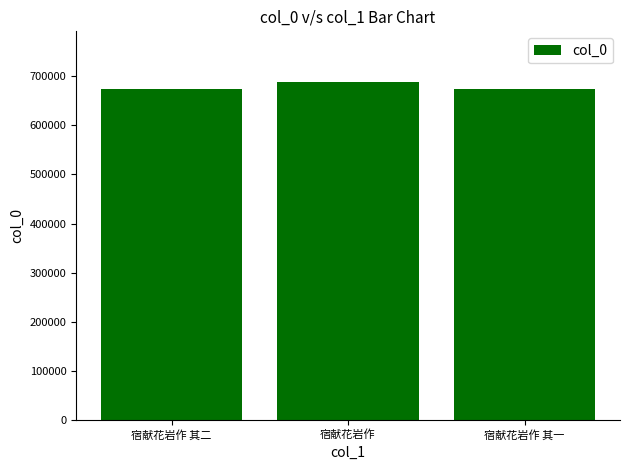

What is the label of the 1st bar from the left?

宿献花岩作 其二